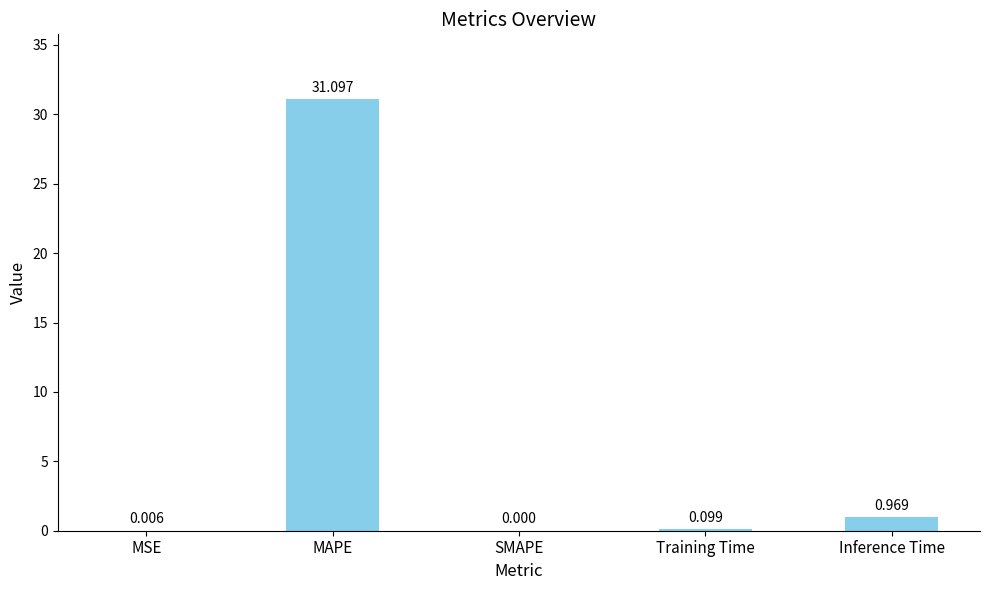

Between SMAPE and Inference Time, which is larger?

Inference Time